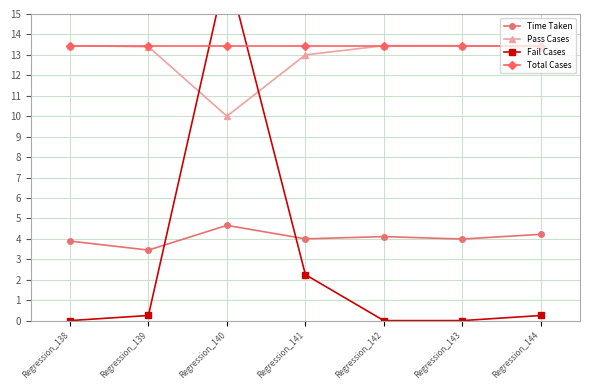

How many intersections are there between Fail Cases and Time Taken?

2